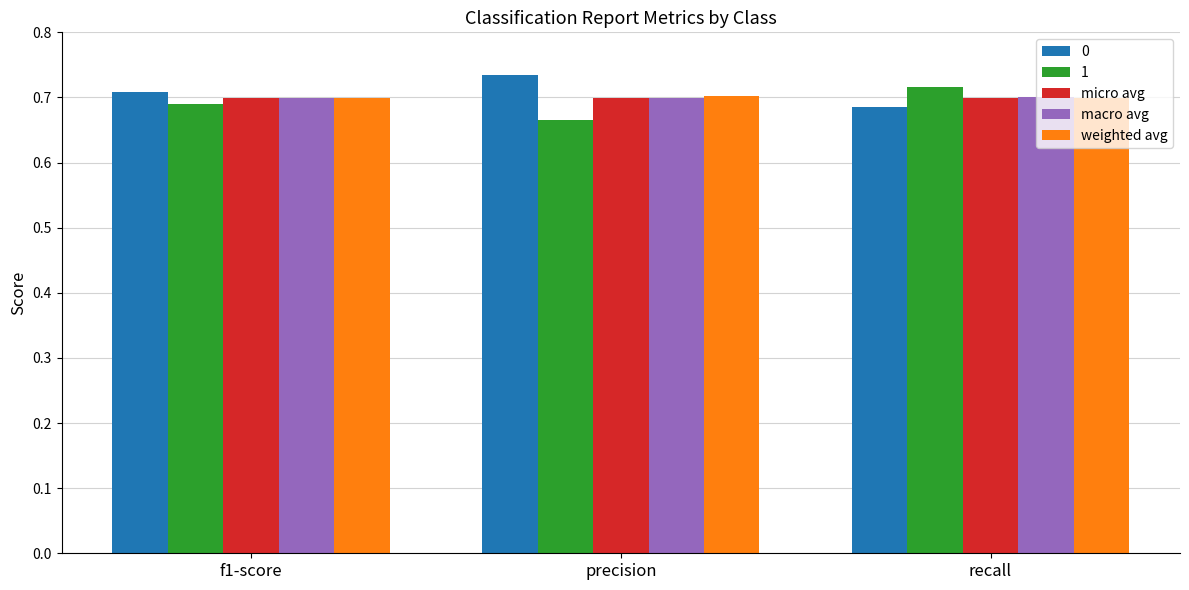

Rank the categories by 0 value from lowest to highest.

recall, f1-score, precision